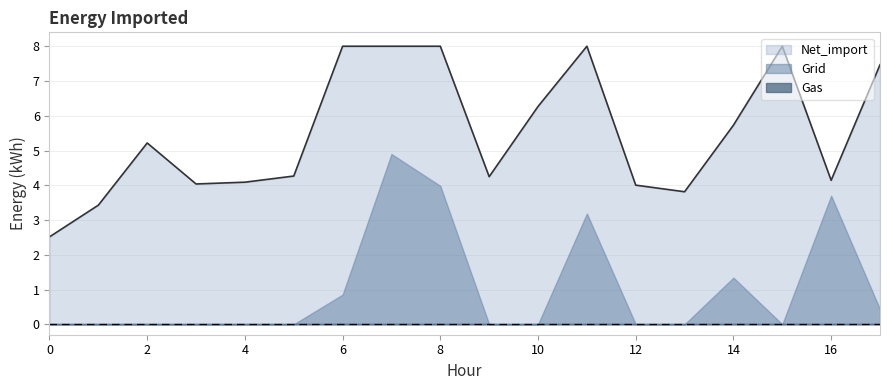

True or false: Grid and Net_import intersect in this chart.

False